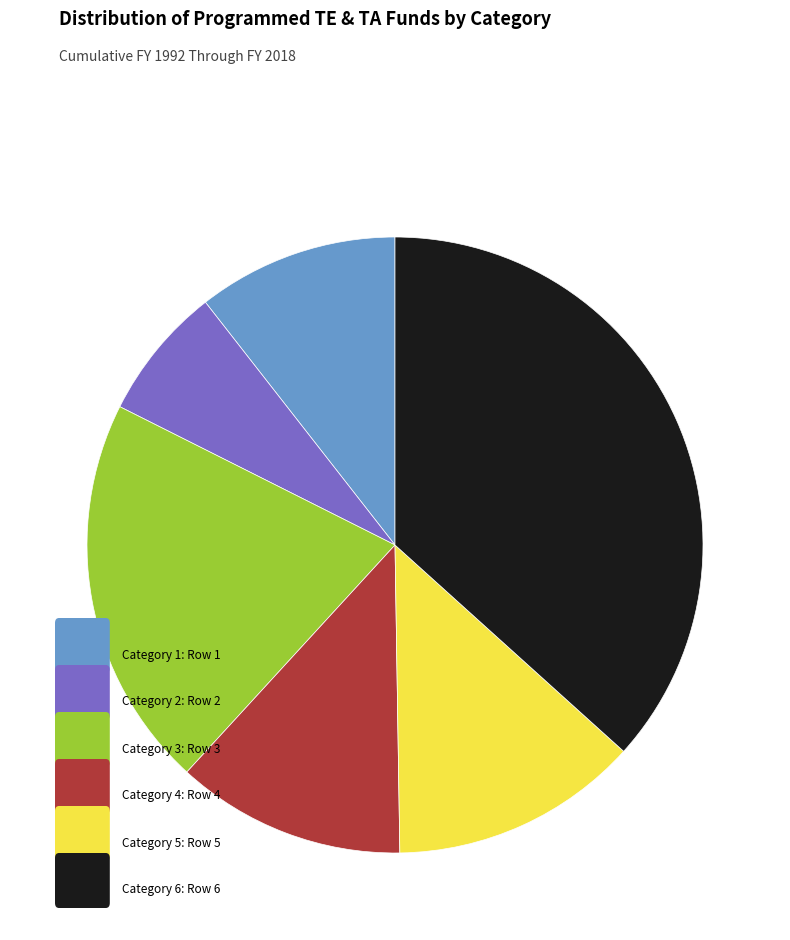

Is there any slice that represents more than half of the pie?

No